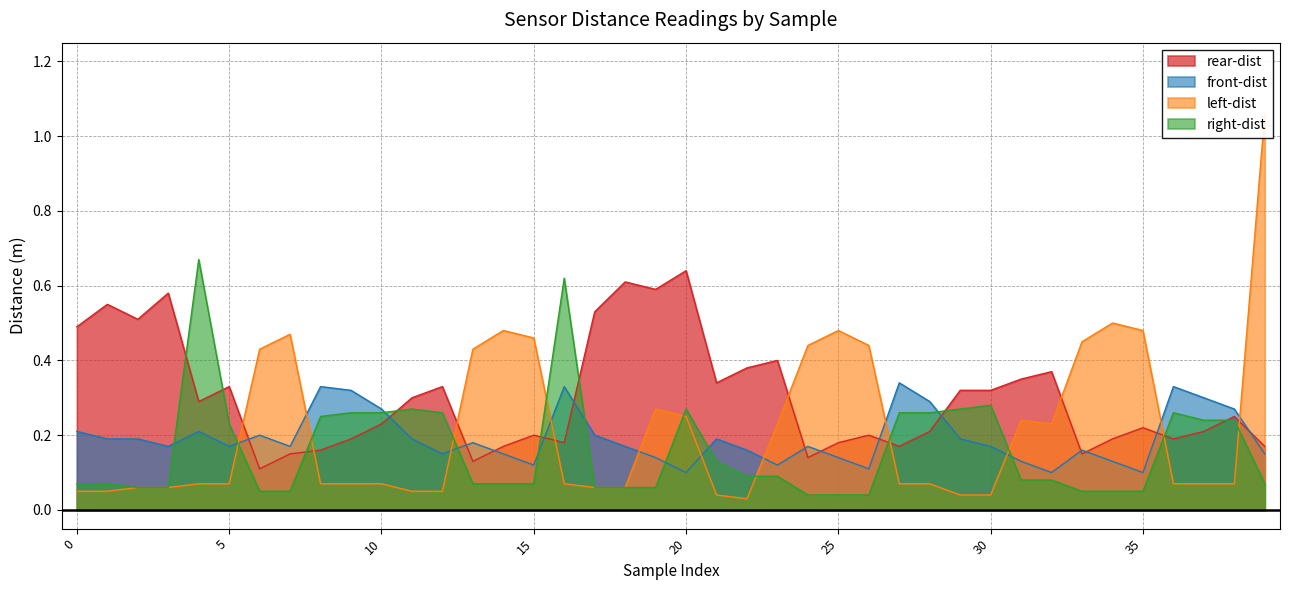

True or false: front-dist and left-dist cross at least once.

True